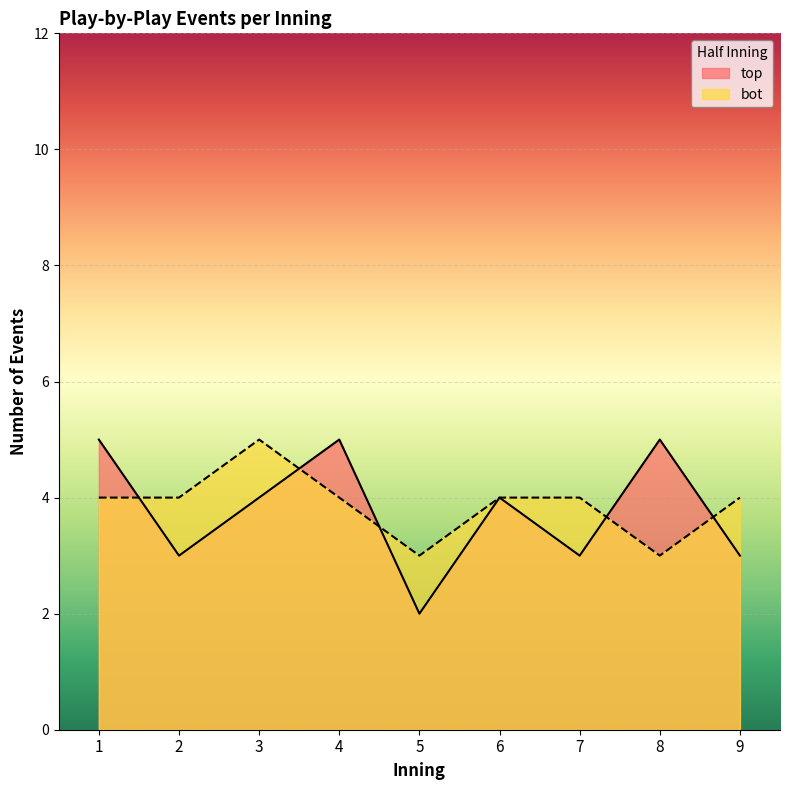

Reading left to right, transcribe all the data shown in this chart.

top_inning_events: 5	3	4	5	2	4	3	5	3
bot_inning_events: 4	4	5	4	3	4	4	3	4